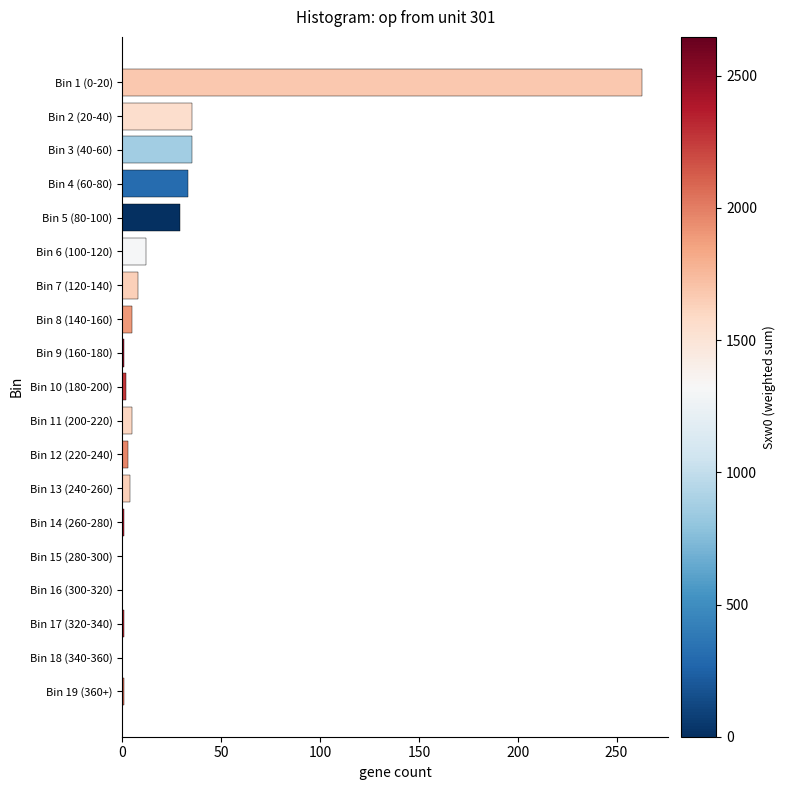

What is the maximum value shown in the chart?

263